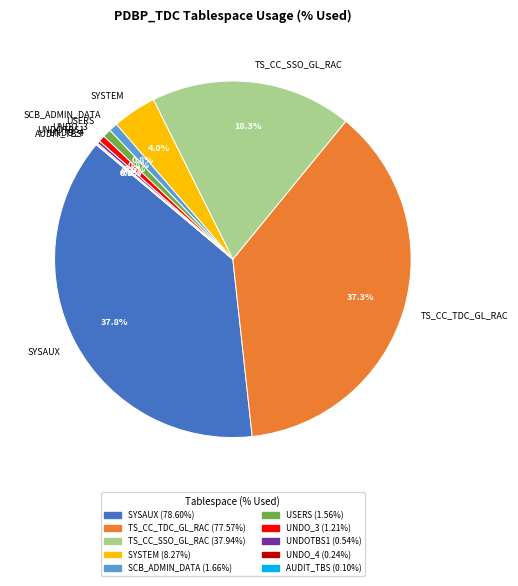

Is there any slice that represents more than half of the pie?

No